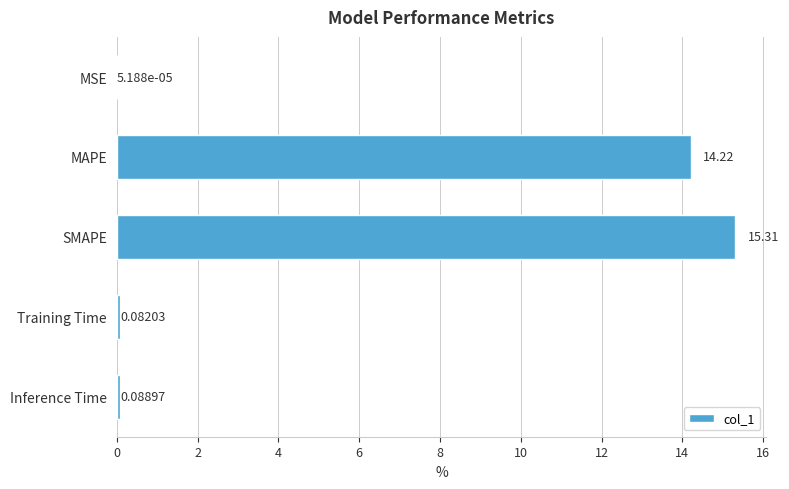

What is the sum of all values?

29.7